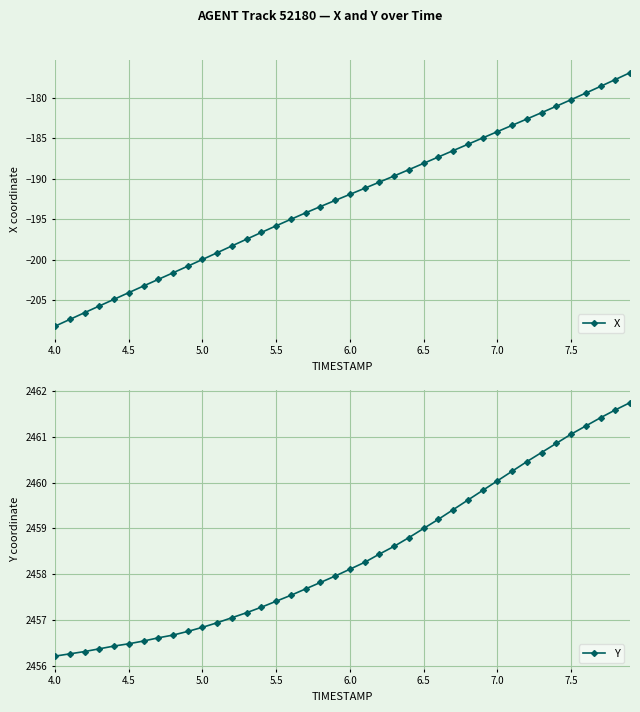

What is the minimum value for Y?

2456.2